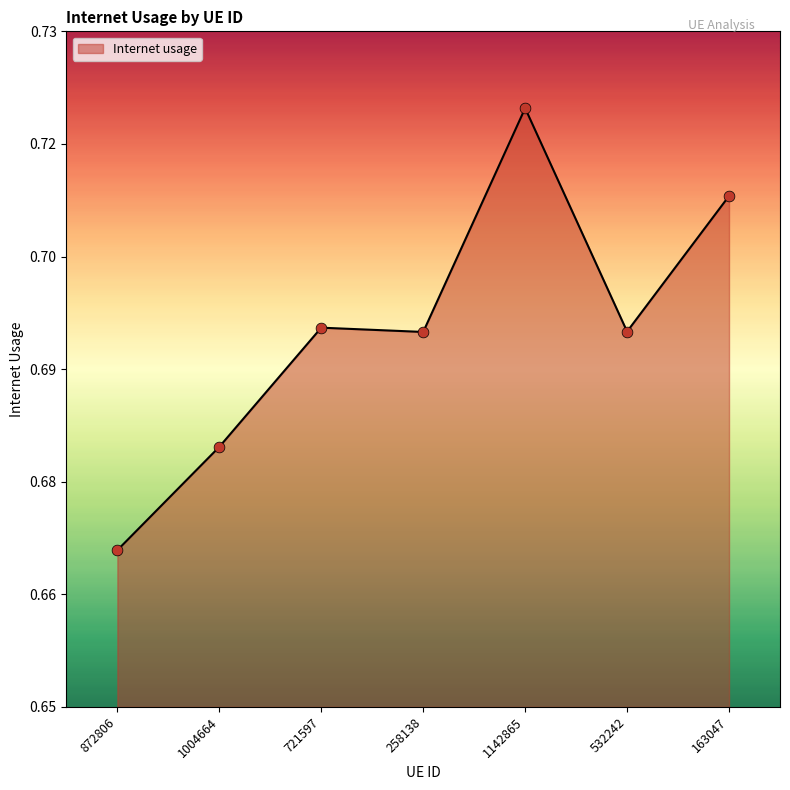

Which has a higher value, 1142865 or 163047?

1142865